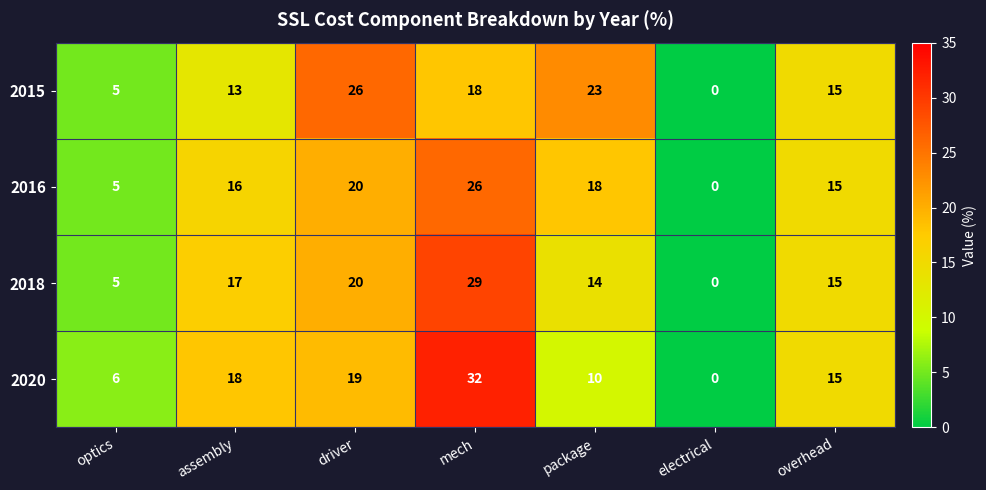

The 2015 series shows 0 at electrical. True or false?

True